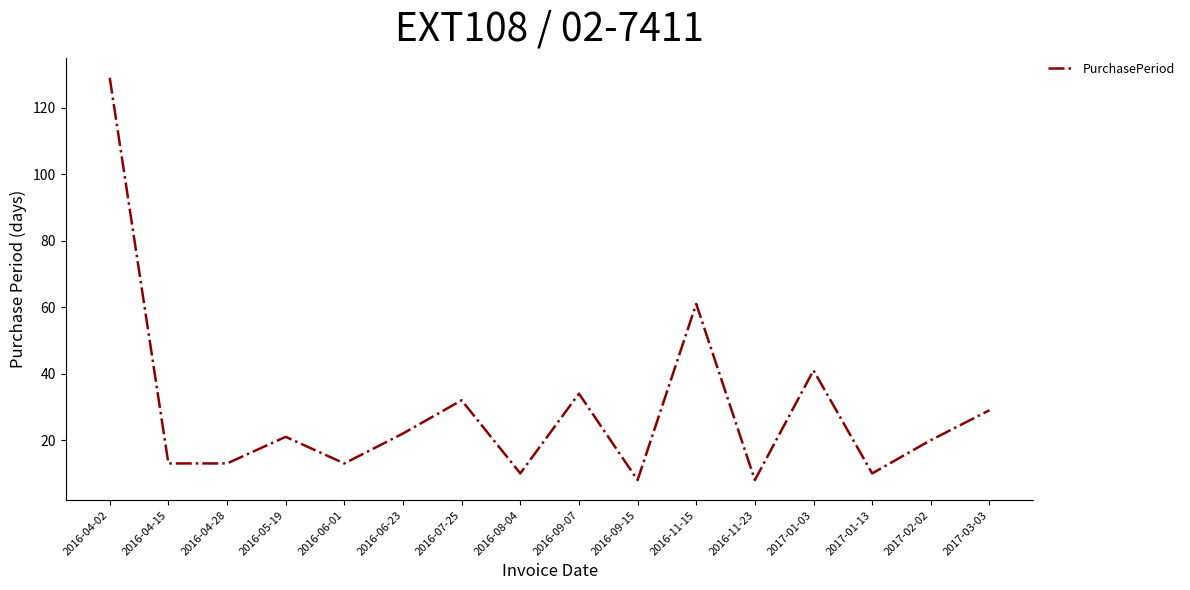

What position from the right is 2016-09-07?

8